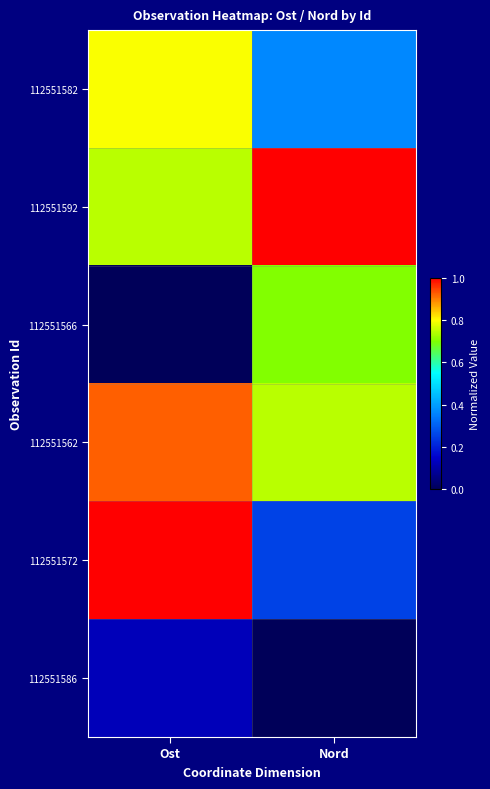

Reading right to left, extract all data points from this chart.

112551582: Nord=0.4	Ost=0.8
112551592: Nord=1.0	Ost=0.7
112551566: Nord=0.7	Ost=0.0
112551562: Nord=0.7	Ost=0.9
112551572: Nord=0.3	Ost=1.0
112551586: Nord=0.0	Ost=0.1